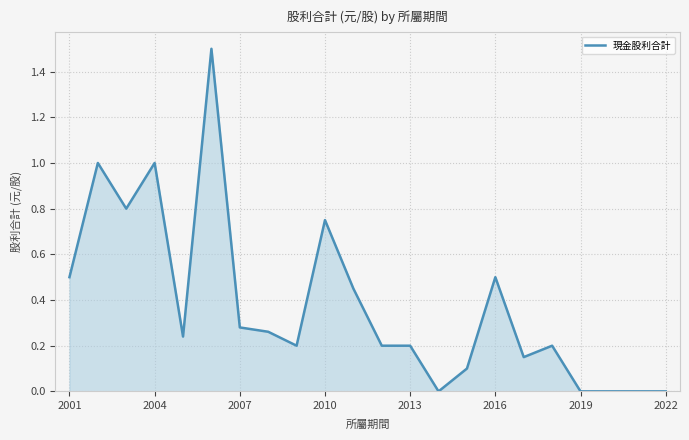

What is the difference between the maximum and minimum values?

1.5